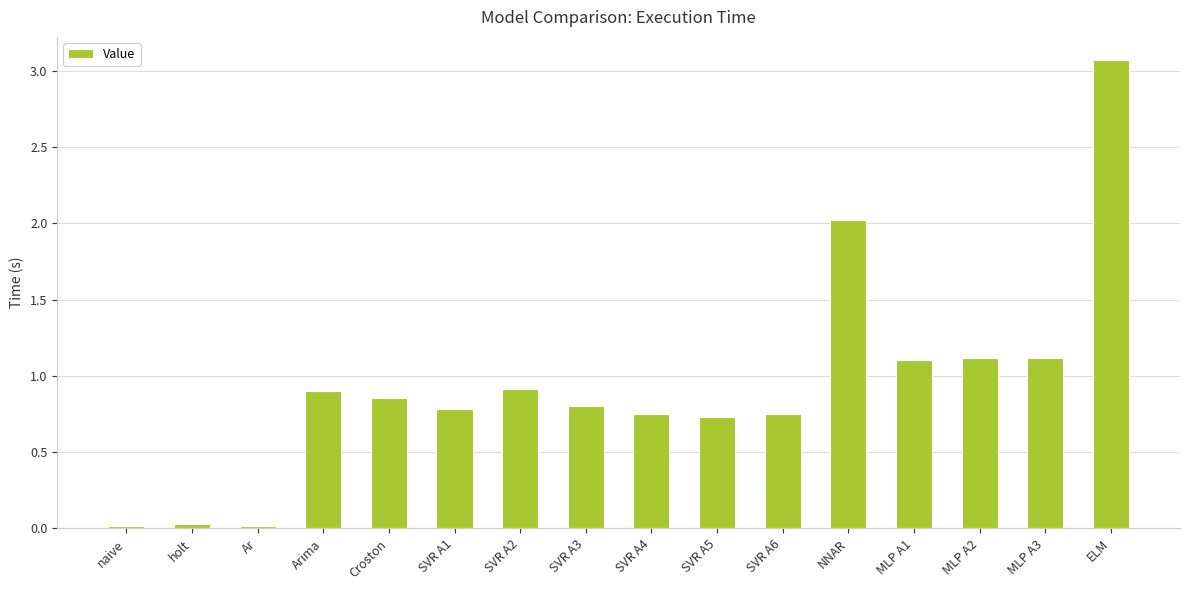

What is the label of the 6th bar from the left?

SVR A1